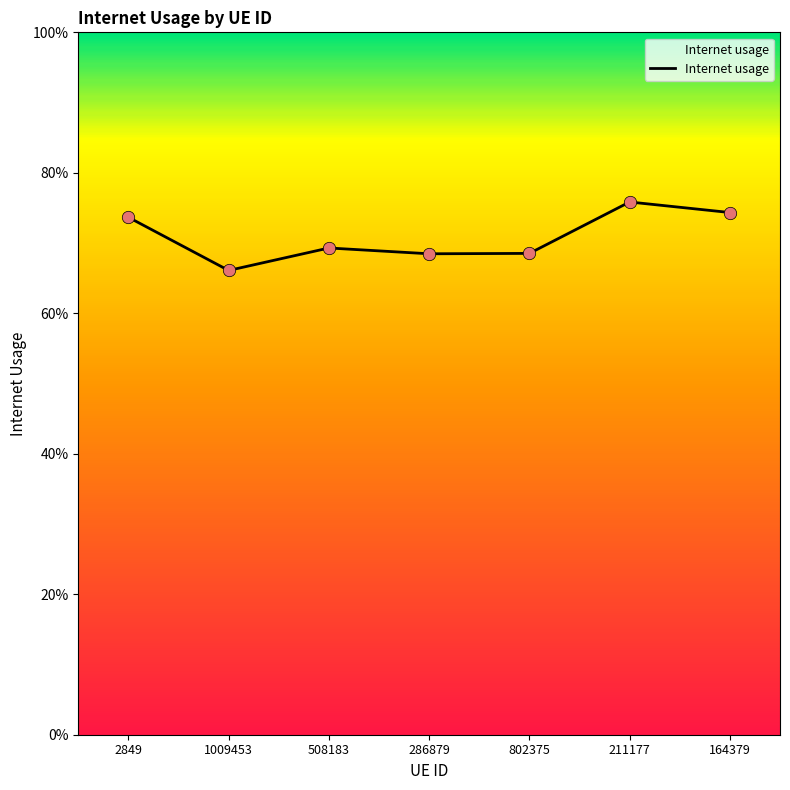

Which has a higher value, 286879 or 211177?

211177